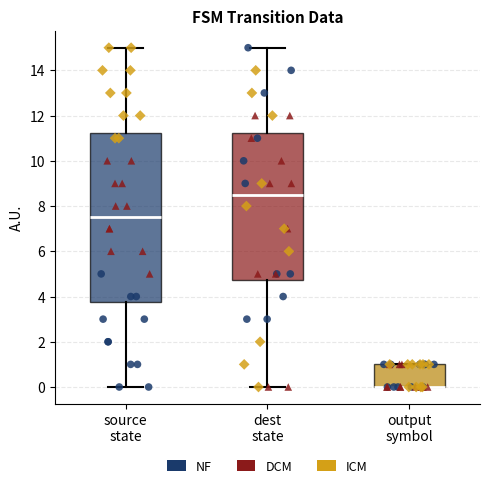

Reading left to right, transcribe this box plot: for each box, give where its median line is, the range the box spans, and where its two whiskers end, as read against the y-axis. The values are not printed on the chart, so give them approximately, as read against the axis.

source state: median 7.6, box 3.8 to 11.2, whiskers 0.0 to 15.0
dest state: median 8.6, box 4.8 to 11.2, whiskers 0.0 to 15.0
output symbol: median 0.0 (drawn on the box's lower edge), box 0.0 to 1.0, whiskers 0.0 to 1.0